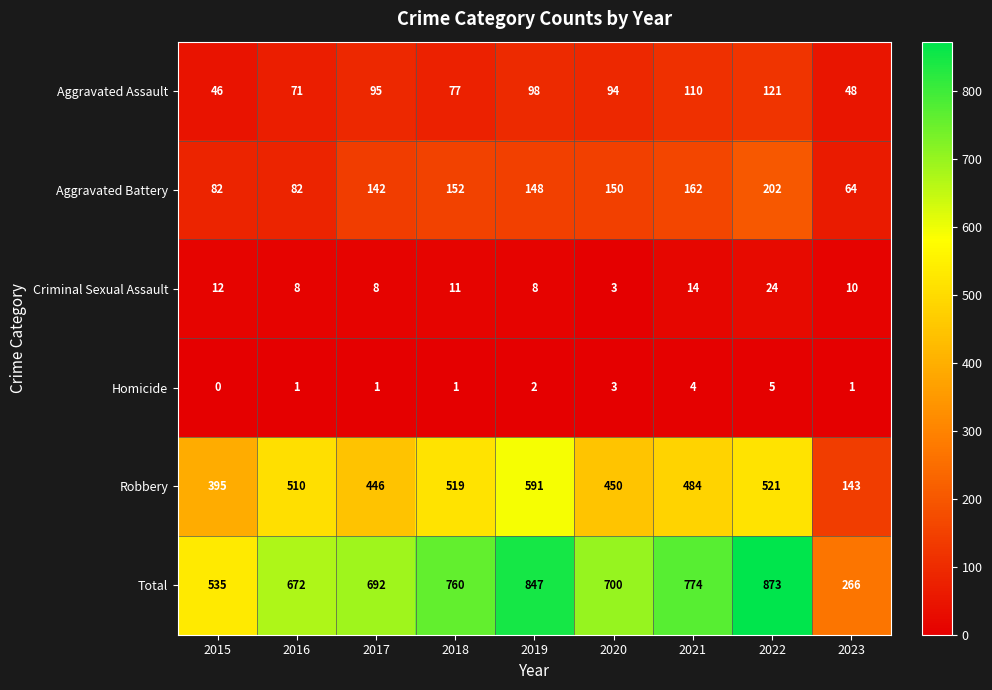

At which category is the sum across all series the highest?

2022